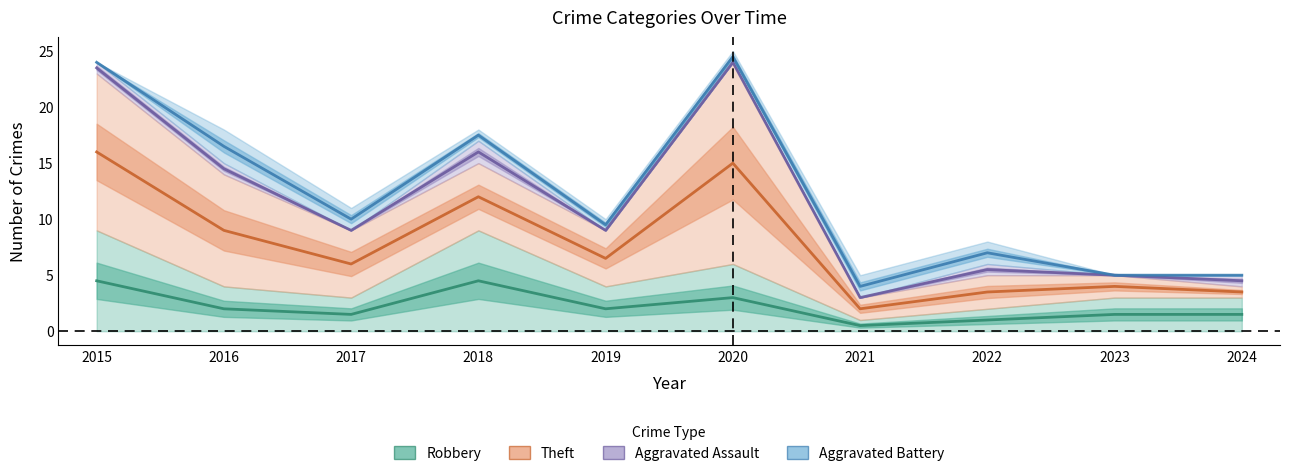

True or false: Aggravated Assault and Total intersect in this chart.

False